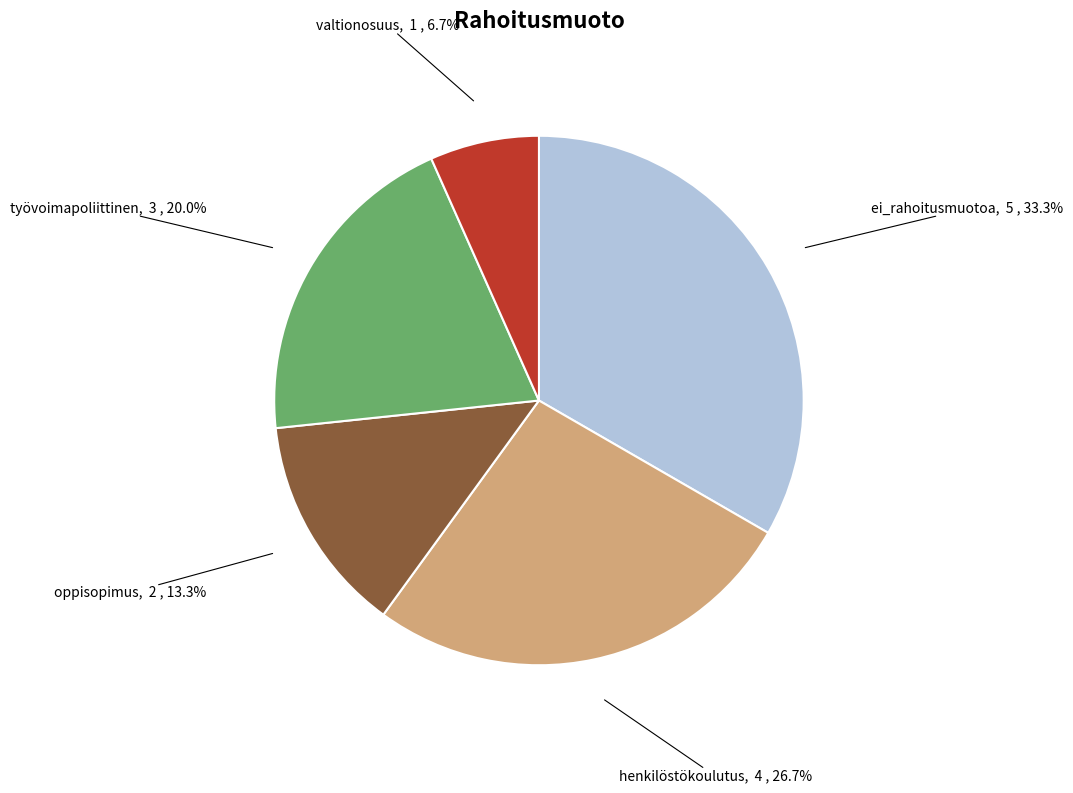

Rank the categories by value from lowest to highest.

valtionosuus, oppisopimus, työvoimapoliittinen, henkilöstökoulutus, ei_rahoitusmuotoa